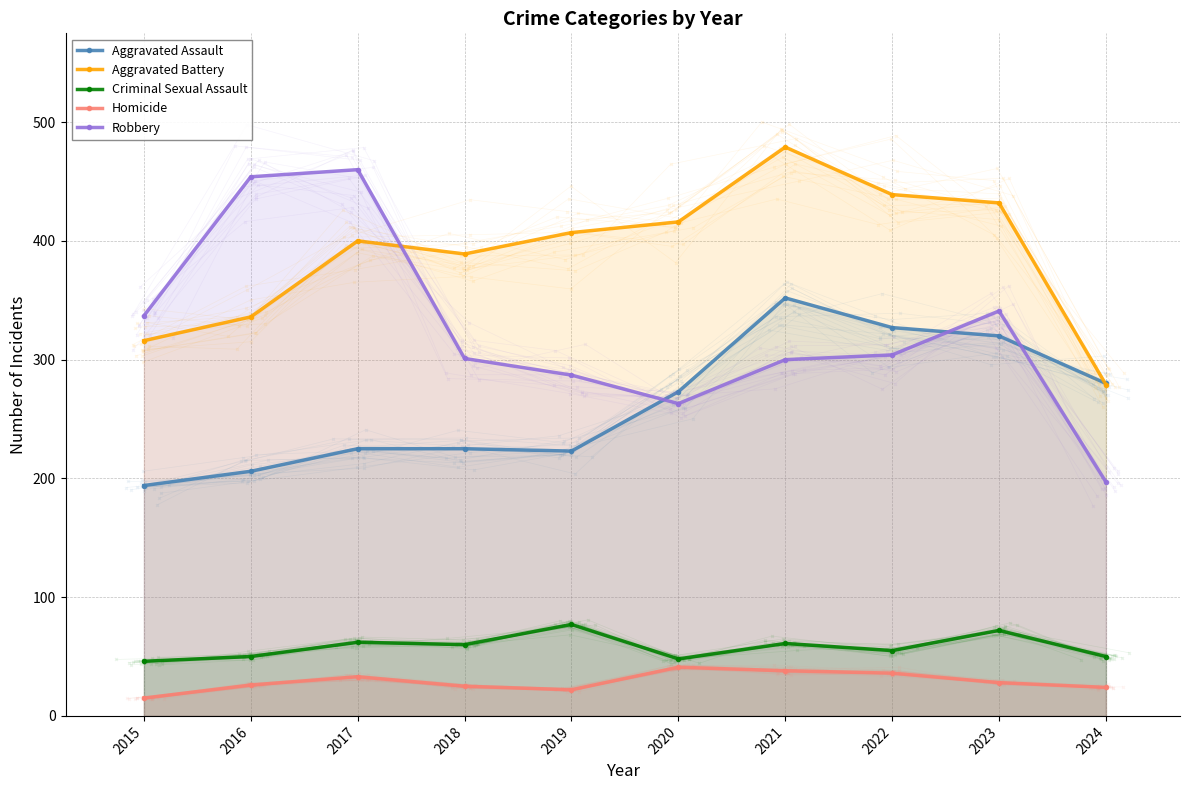

How many lines are shown in the chart?

5